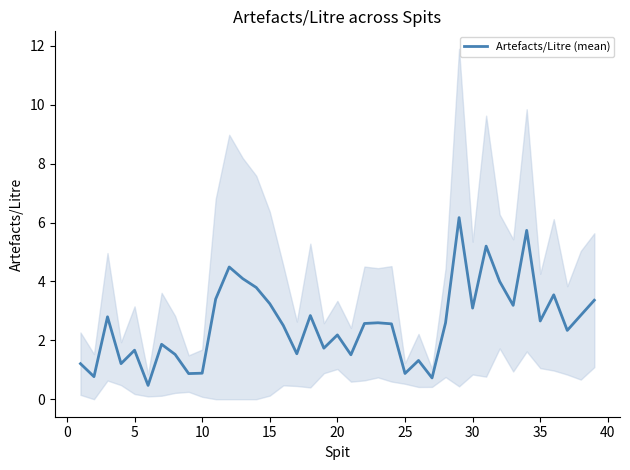

True or false: Artefacts/Litre (mean) has a value of 1.4 at 25.

False